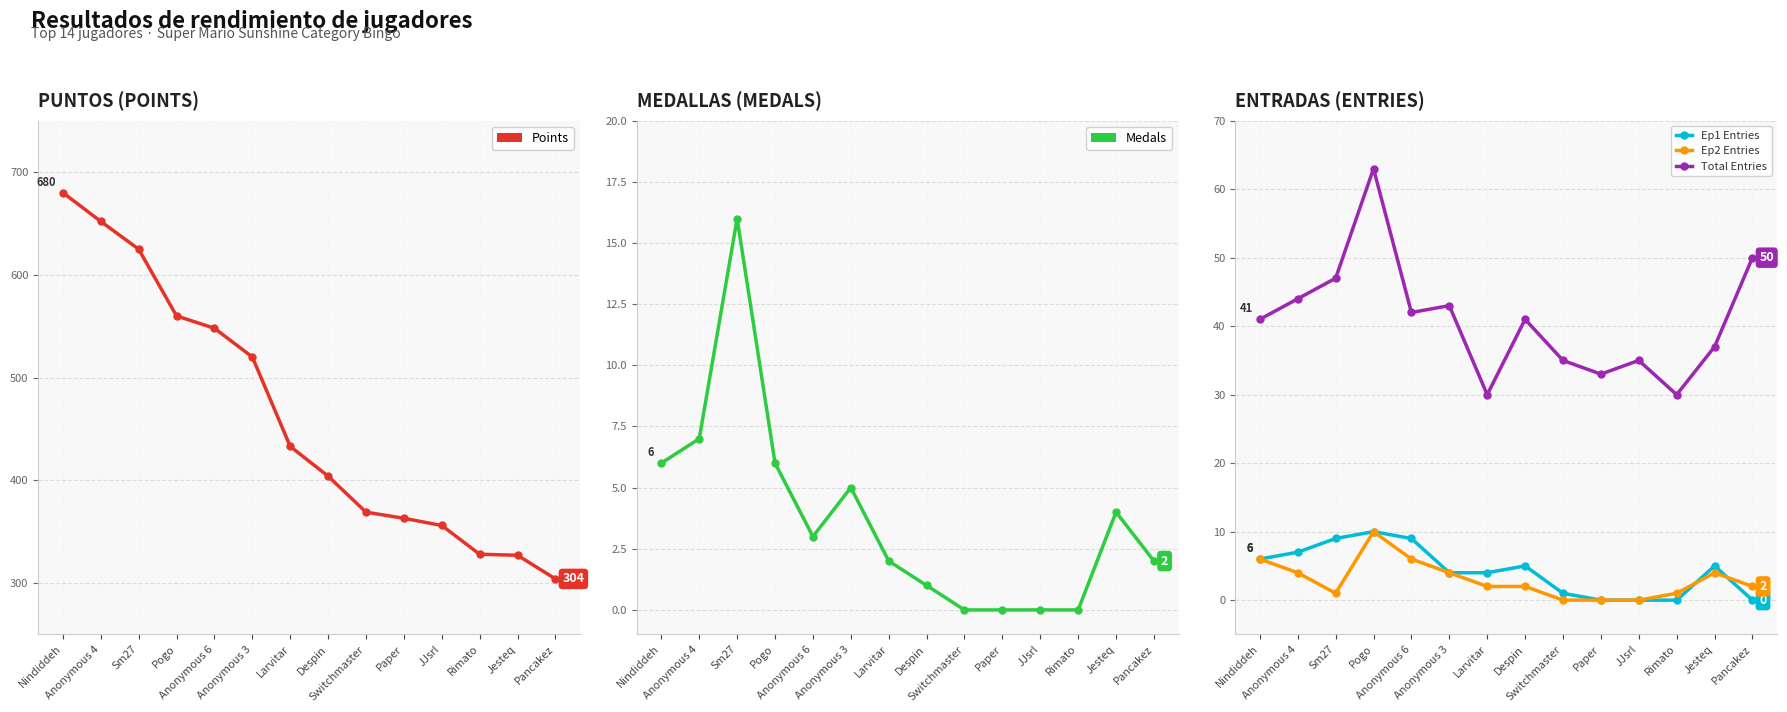

List the labels in order of Total Entries value, smallest first.

Larvitar, Rimato, Paper, Switchmaster, JJsrl, Jesteq, Nindiddeh, Despin, Anonymous 6, Anonymous 3, Anonymous 4, Sm27, Pancakez, Pogo